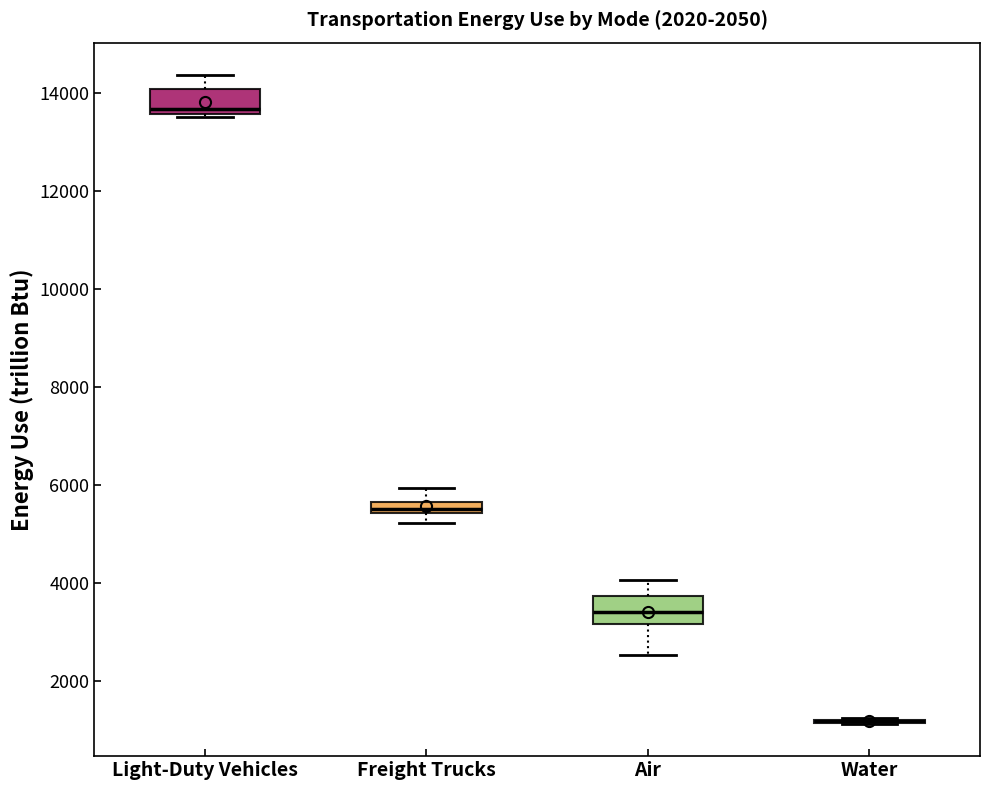

Where does the lower whisker of the box for Air end on the y-axis? The values are not printed on the chart, so give them approximately, as read against the axis.

2600